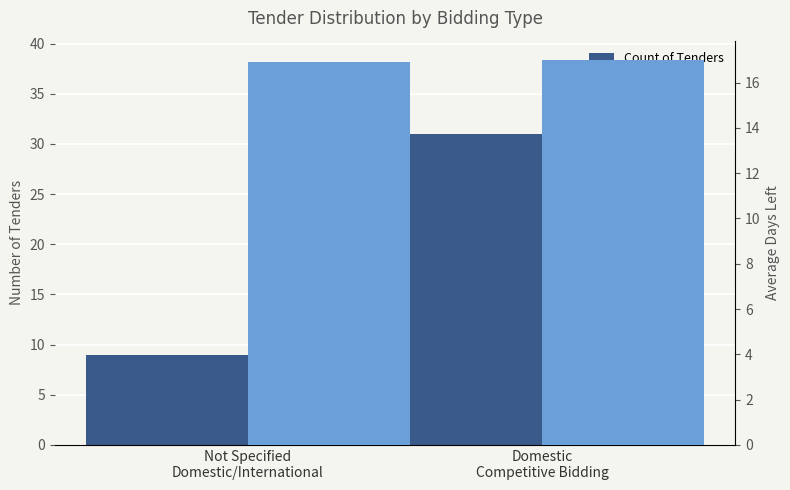

At how many categories does at least one series exceed 22?

1